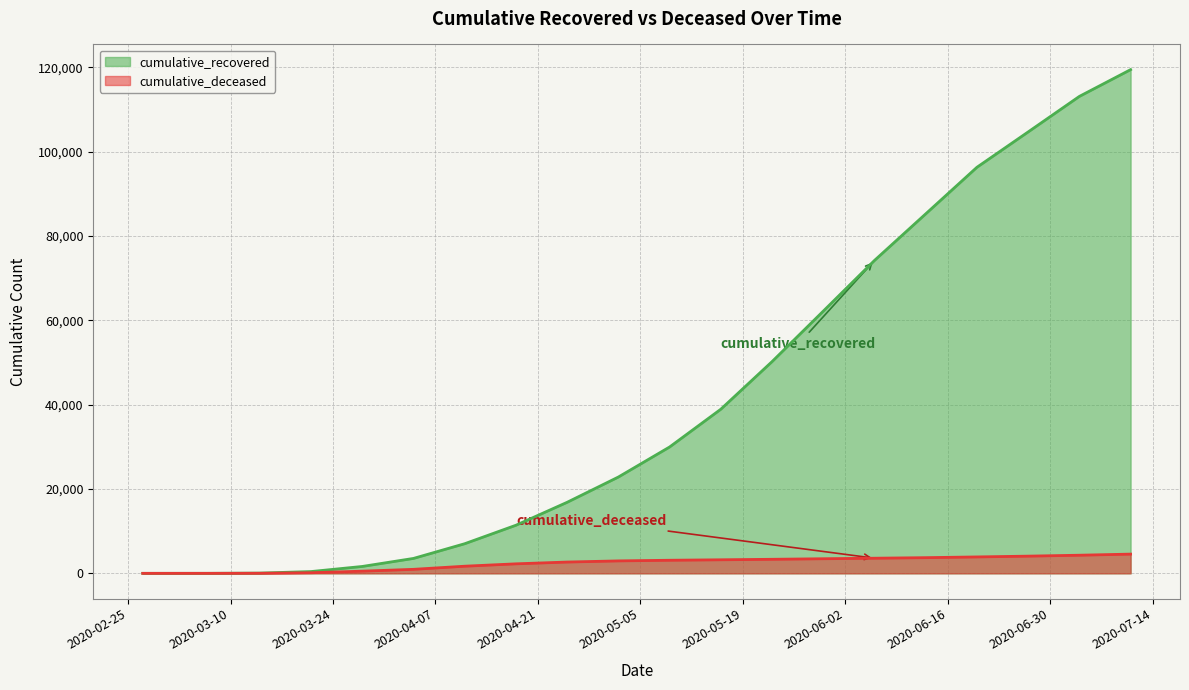

The value of cumulative_deceased at 2020-05-16 is 3215. True or false?

True